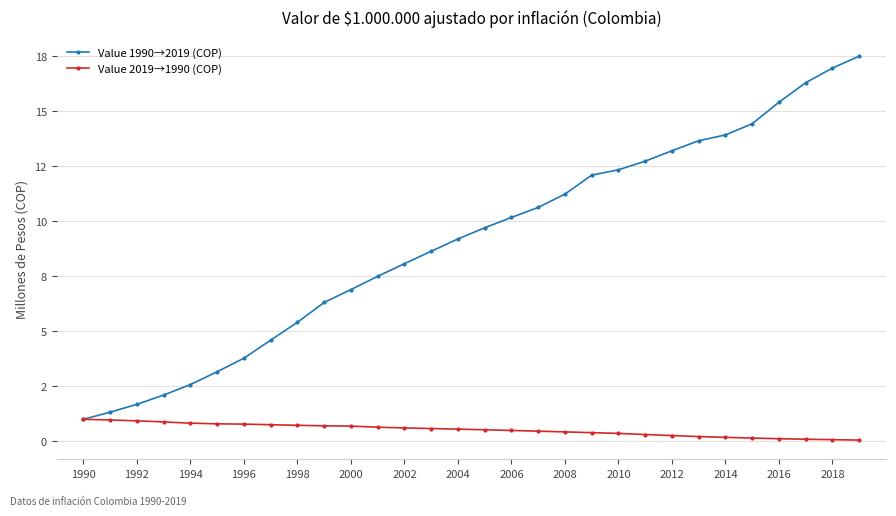

What are all the series names shown in the legend?

Value 1990→2019 (COP), Value 2019→1990 (COP)